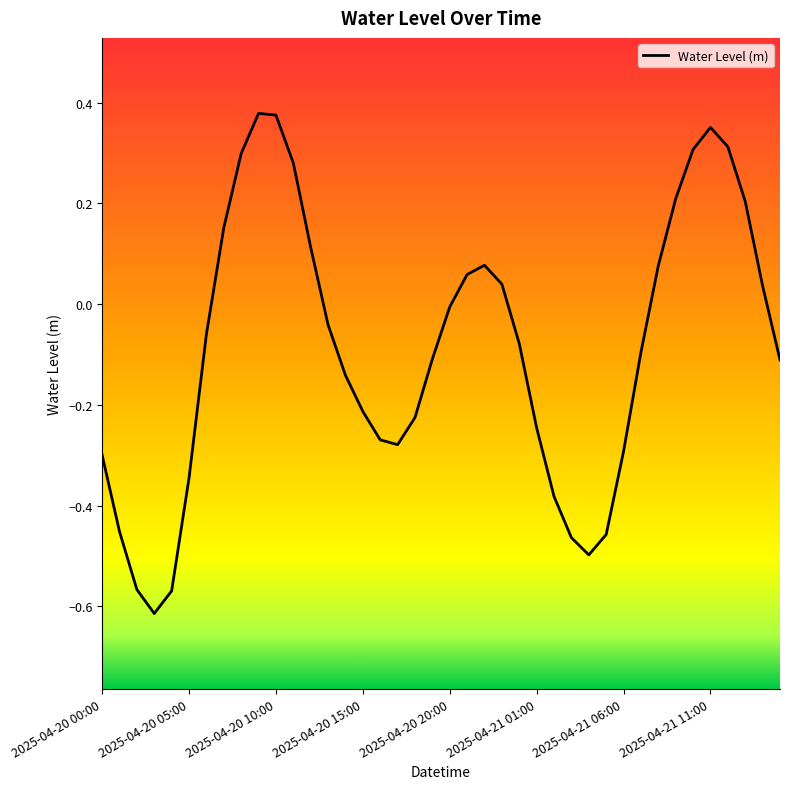

Does the chart have visible grid lines?

No